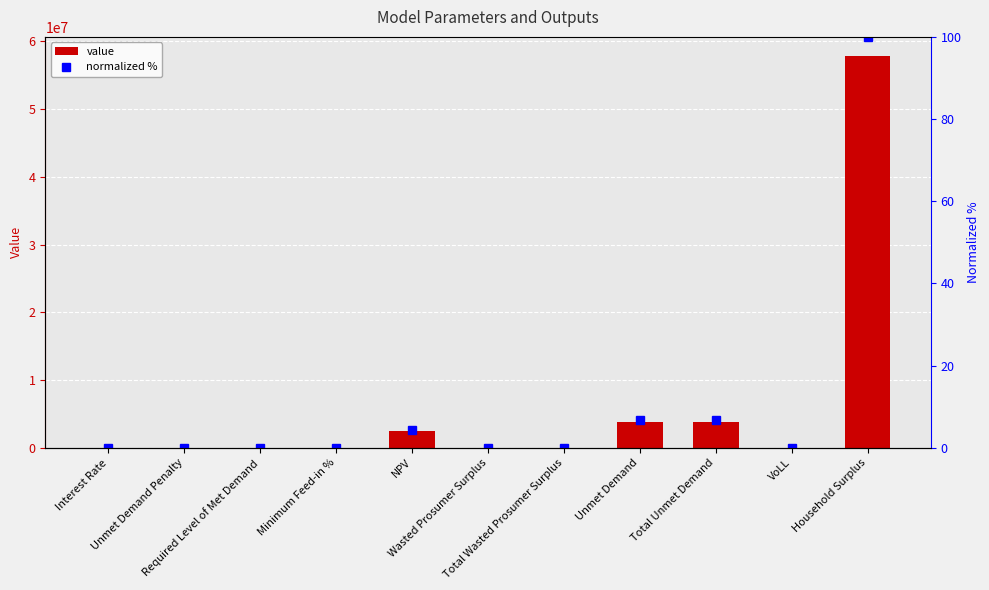

Rank the series by their average value, from lowest to highest.

normalized %, value